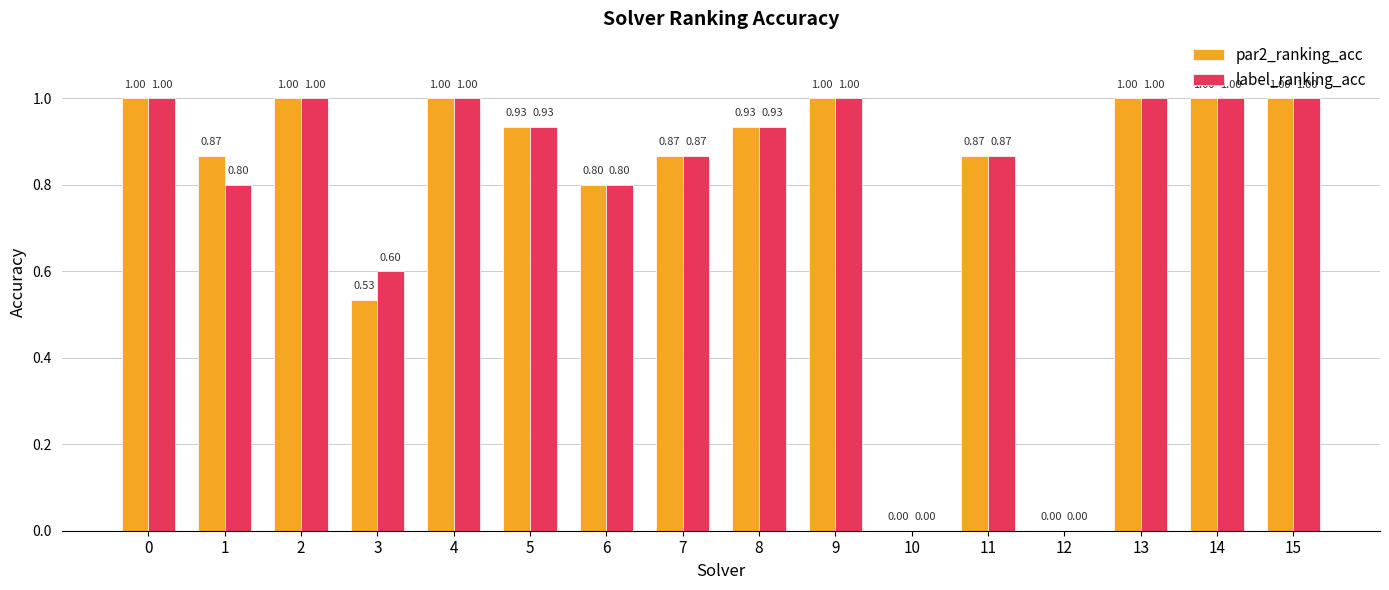

How many data points in par2_ranking_acc are above 0?

14